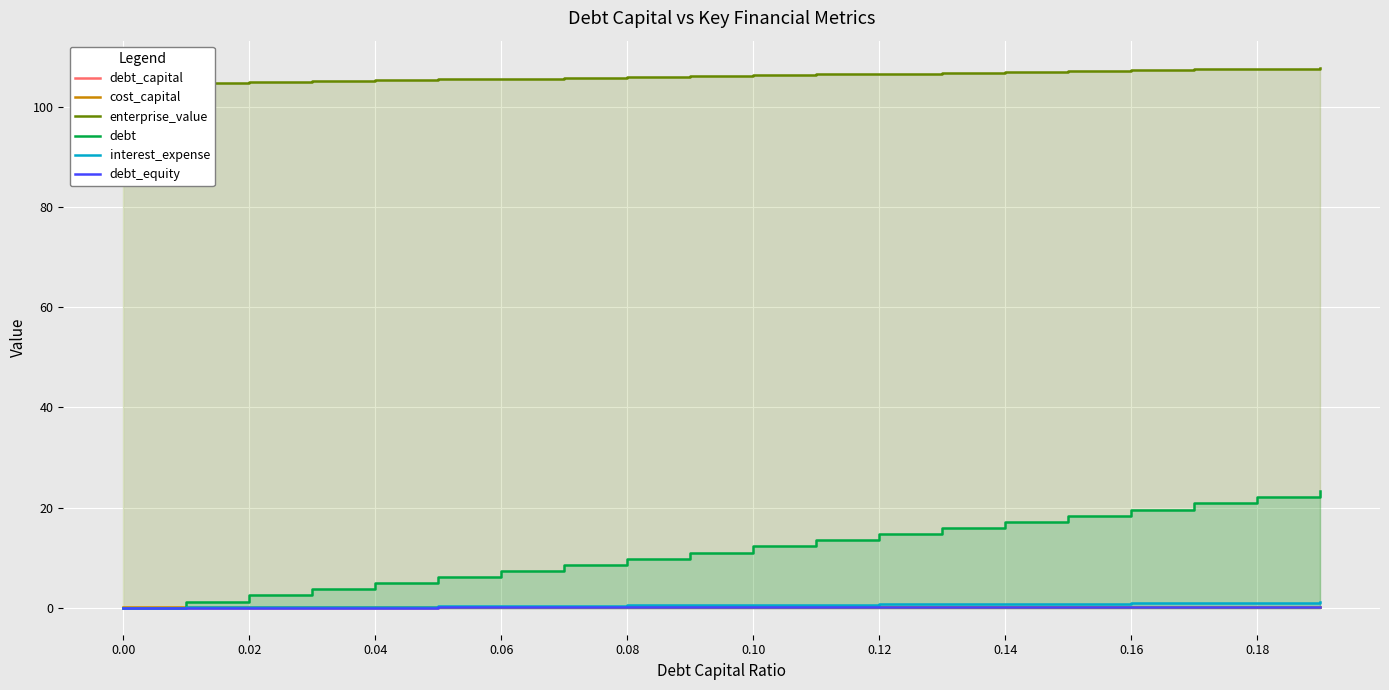

Which series changed the most between 0.00 and 0.14?

debt